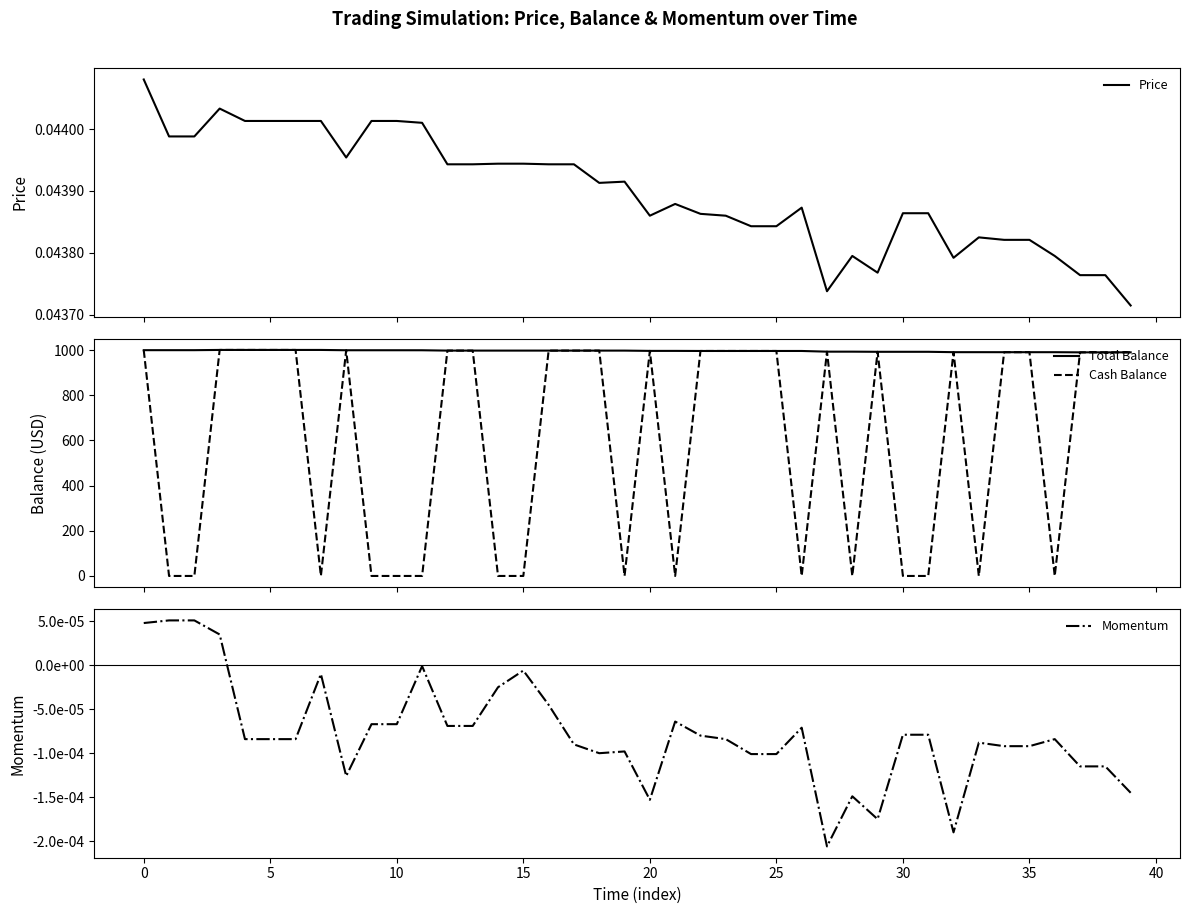

At how many categories does at least one series exceed 865?

40